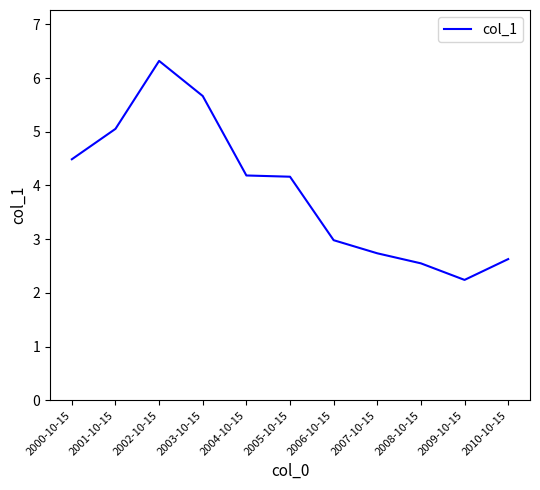

The chart shows a value of 6.3 at 2002-10-15. True or false?

True